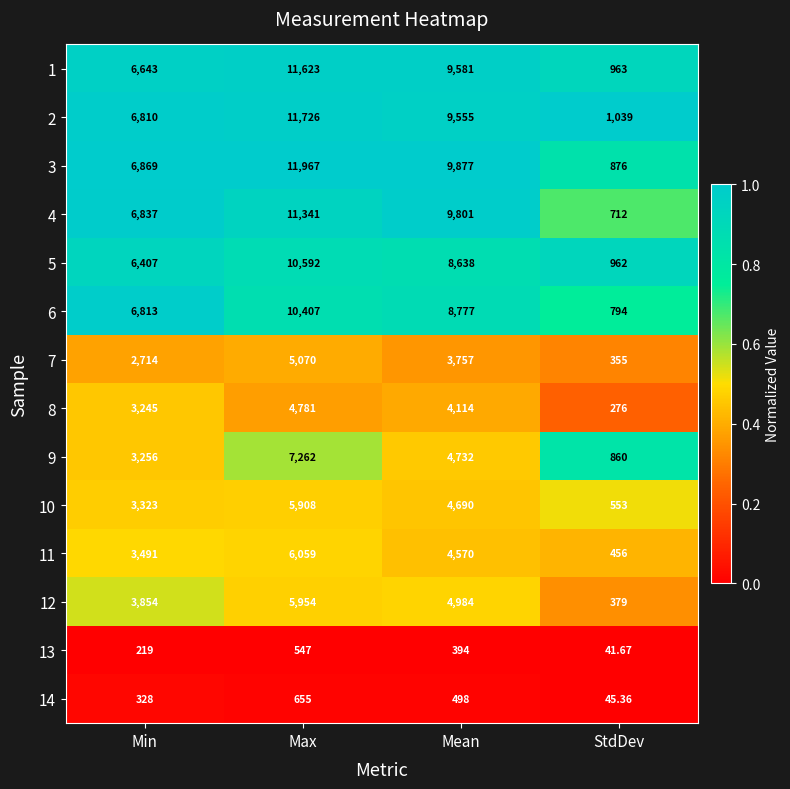

List the series in order of their peak value, lowest first.

13, 14, 8, 7, 10, 12, 11, 9, 6, 5, 4, 1, 2, 3